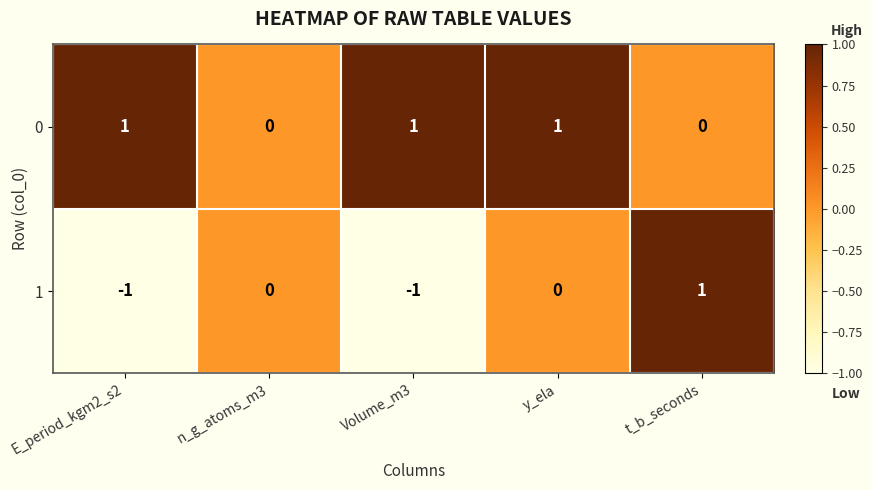

Is the value of 0 at n_g_atoms_m3 greater than the value of 1 at E_period_kgm2_s2?

Yes